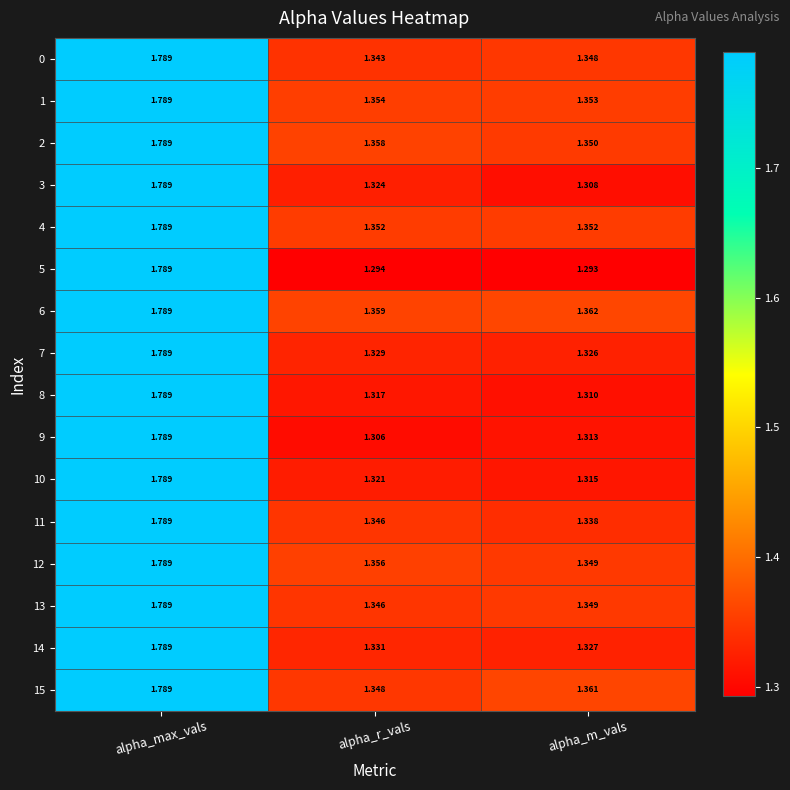

At which label is 0 closest to 1?

alpha_r_vals